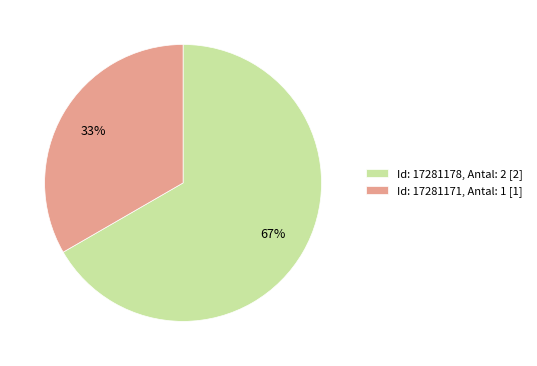

Do Id: 17281171, Antal: 1 [1] and Id: 17281178, Antal: 2 [2] together represent more than half of the pie?

Yes